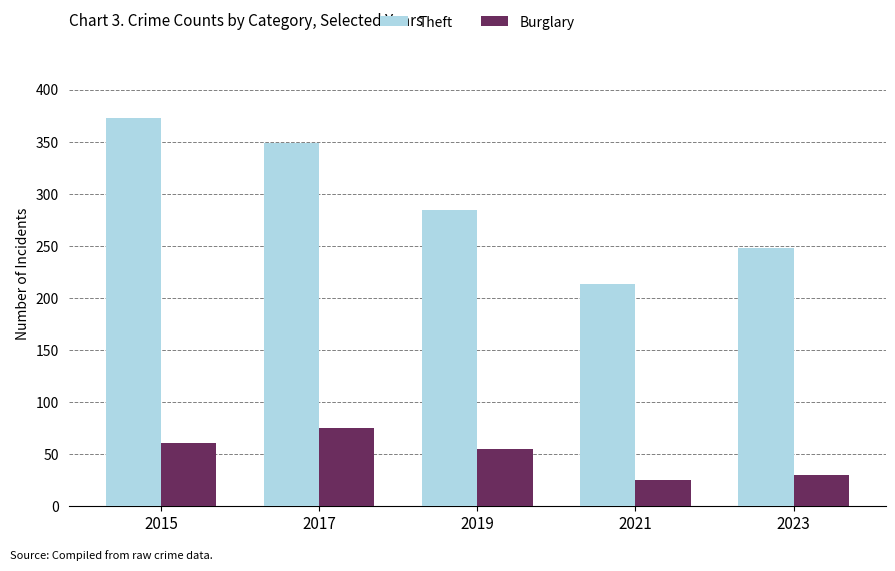

Which category has the lowest value in the Theft series?

2021